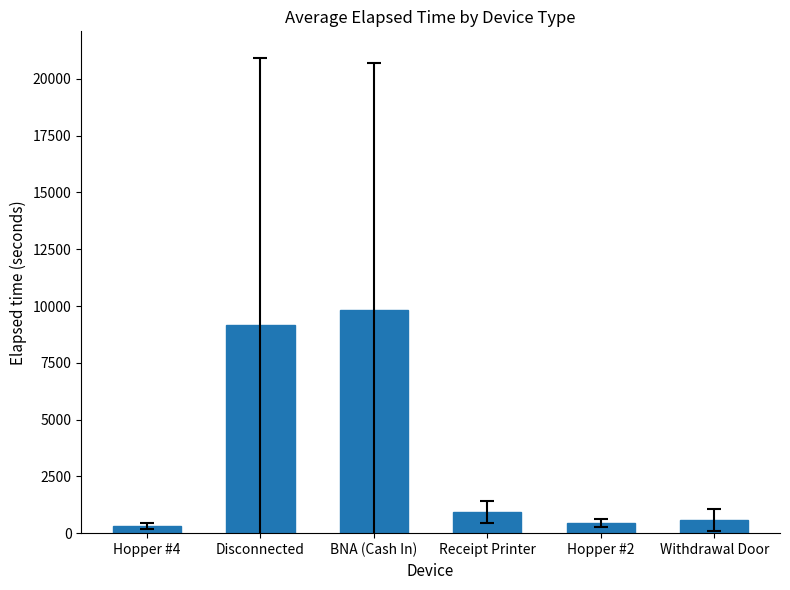

Between Hopper #4 and Withdrawal Door, which is larger?

Withdrawal Door